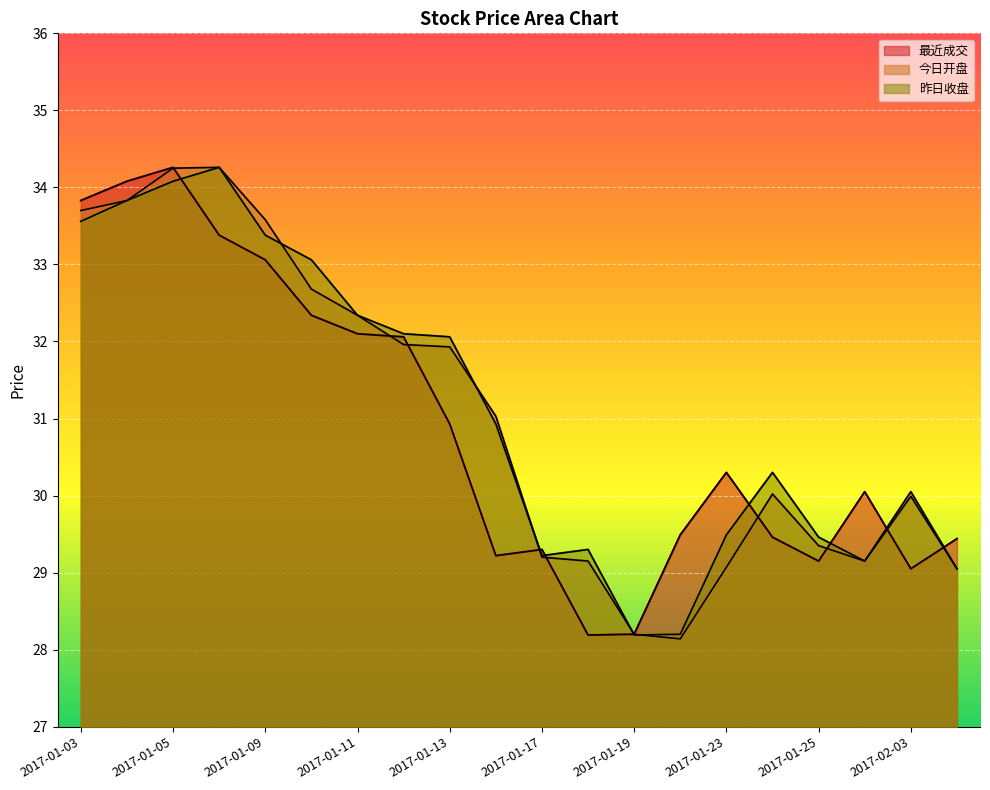

How many series are shown in this chart?

3